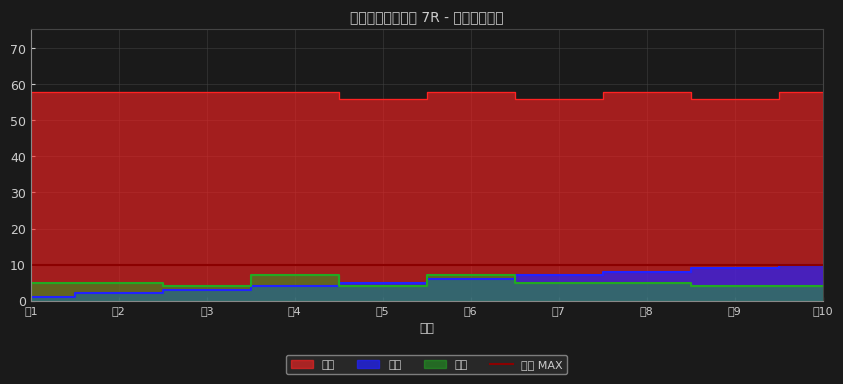

List the series in order of their peak value, highest first.

斤量, 馬番, 年齢